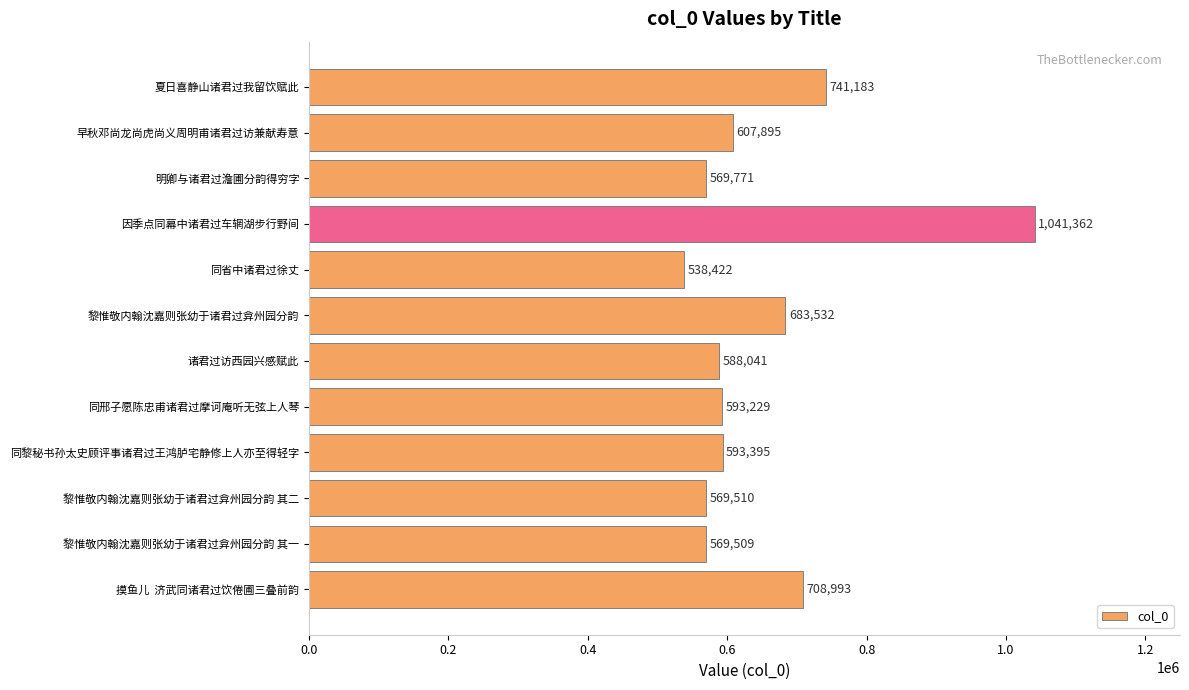

The chart shows a value of 250195 at 同黎秘书孙太史顾评事诸君过王鸿胪宅静修上人亦至得轻字. True or false?

False